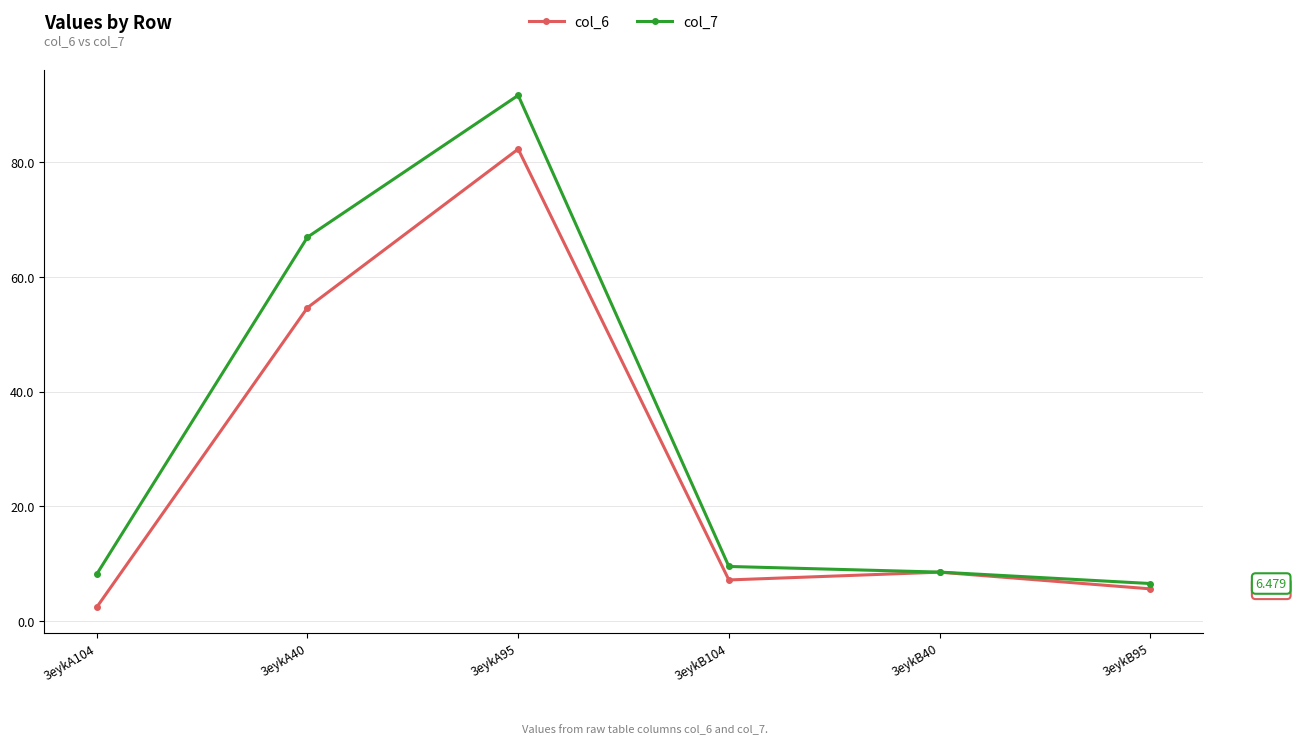

Which series has the widest spread of values?

col_7